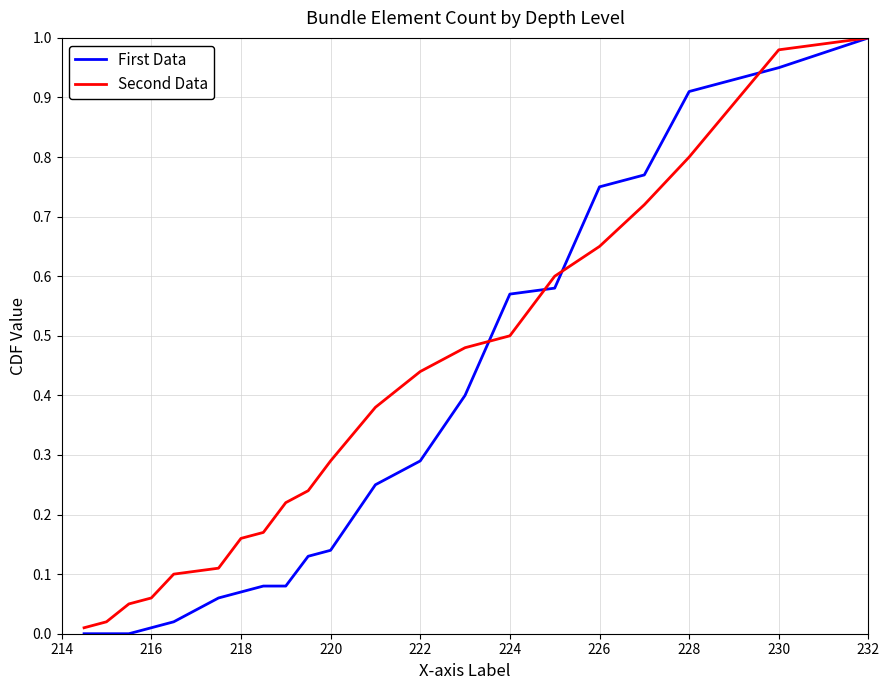

Rank the series by their average value, from highest to lowest.

Second Data, First Data